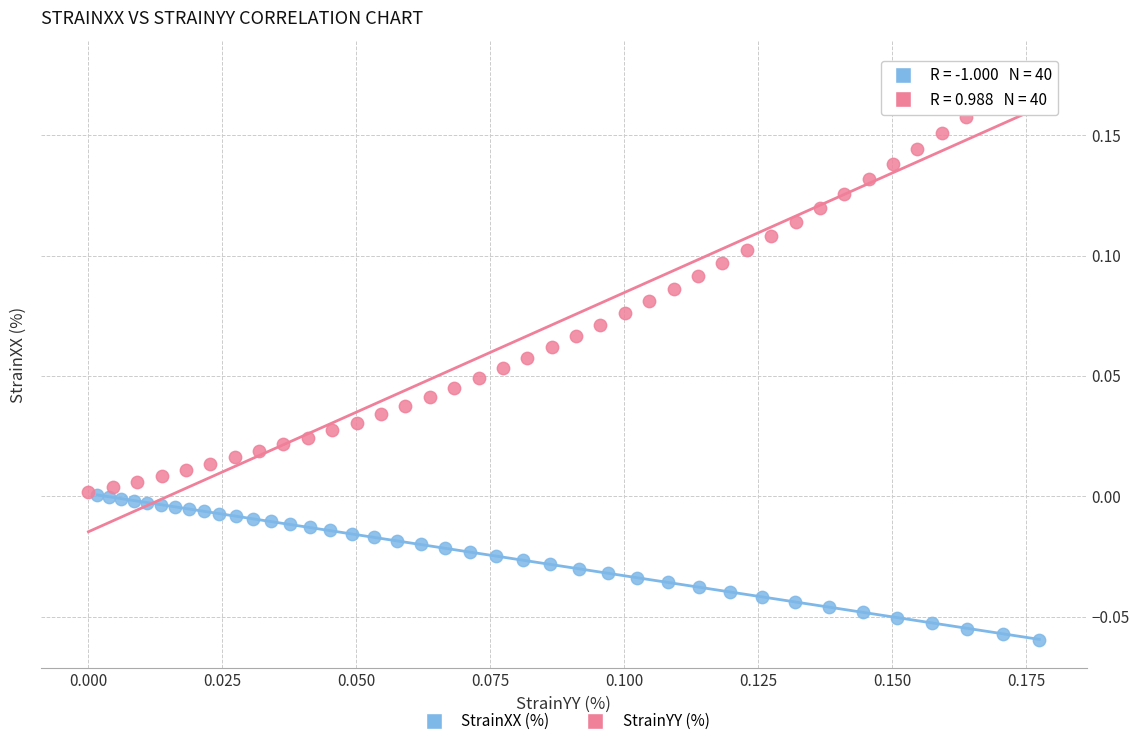

Which series has the widest spread of Y values?

StrainYY (%)